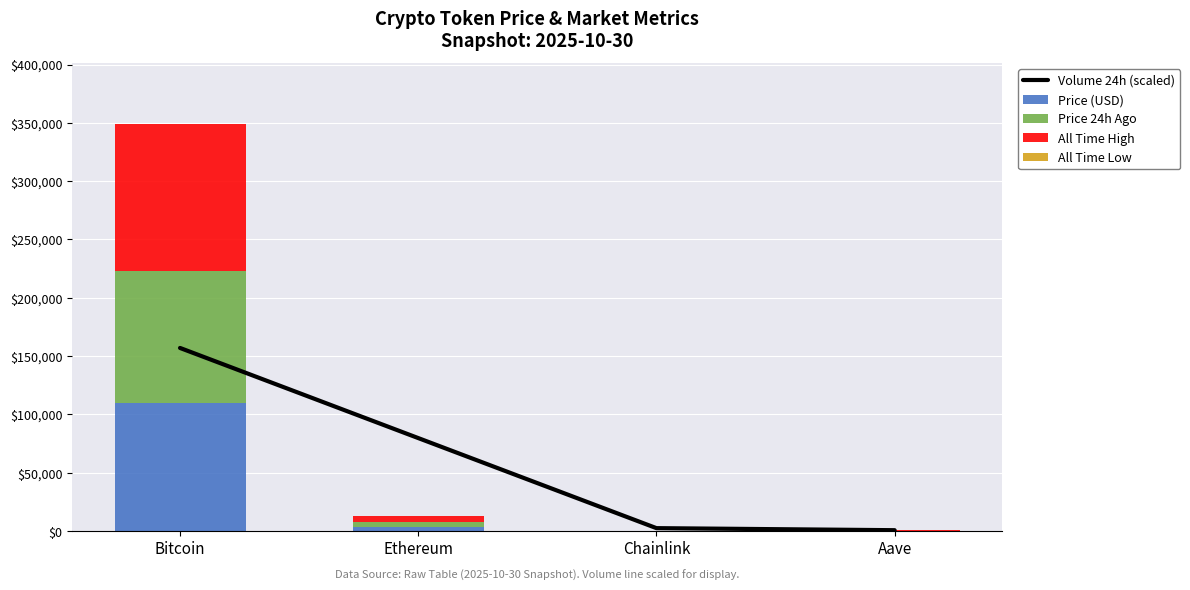

Where does the Price (USD) series first go above 3890?

Bitcoin